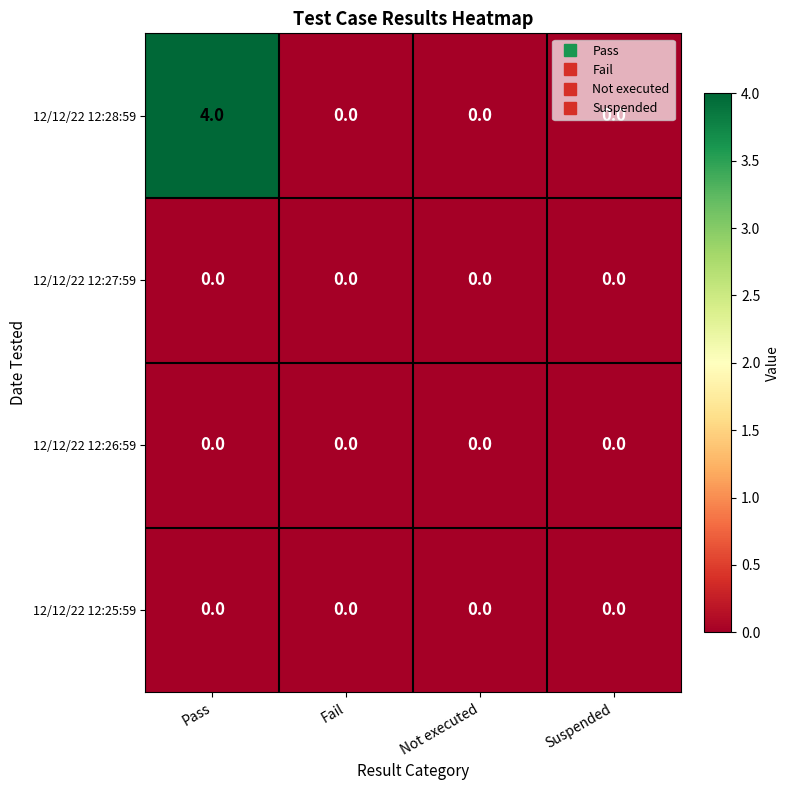

What is the greatest value displayed?

4